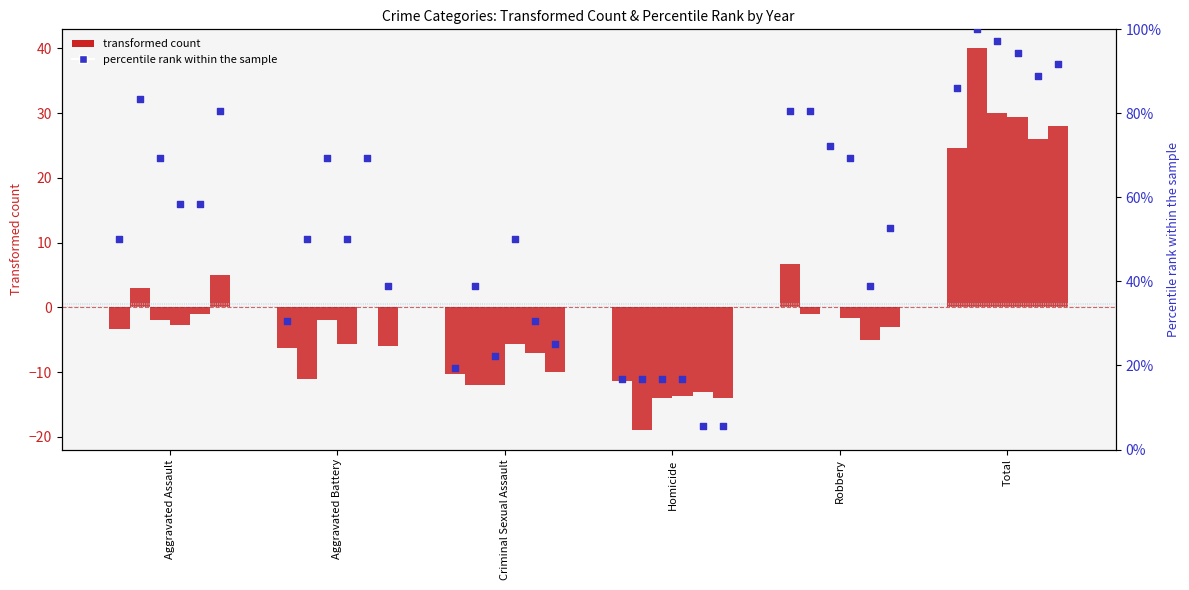

What is the total value across all series at Aggravated Assault?

-1.0